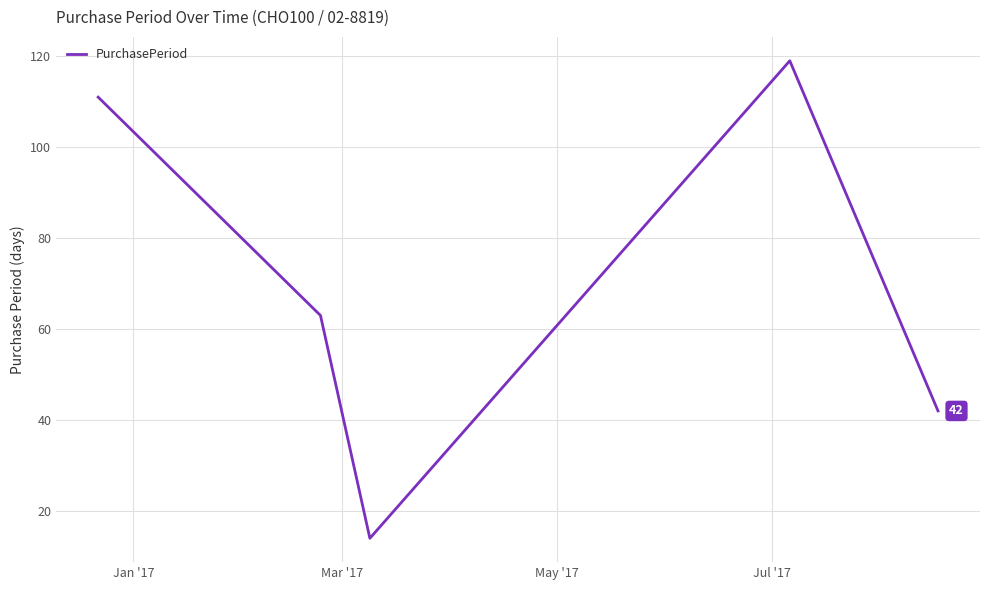

What is the difference between the maximum and minimum values?

105